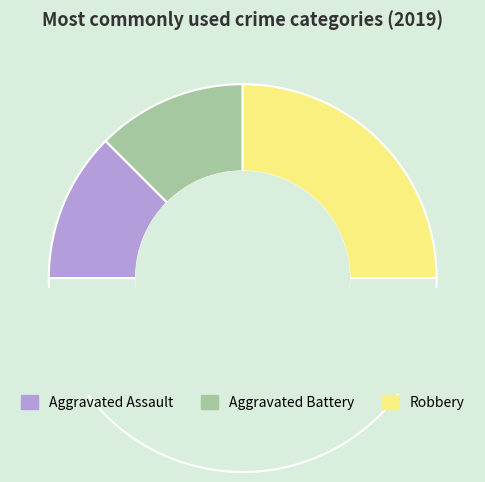

What percentage is the Aggravated Assault slice, to the nearest percent?

25%